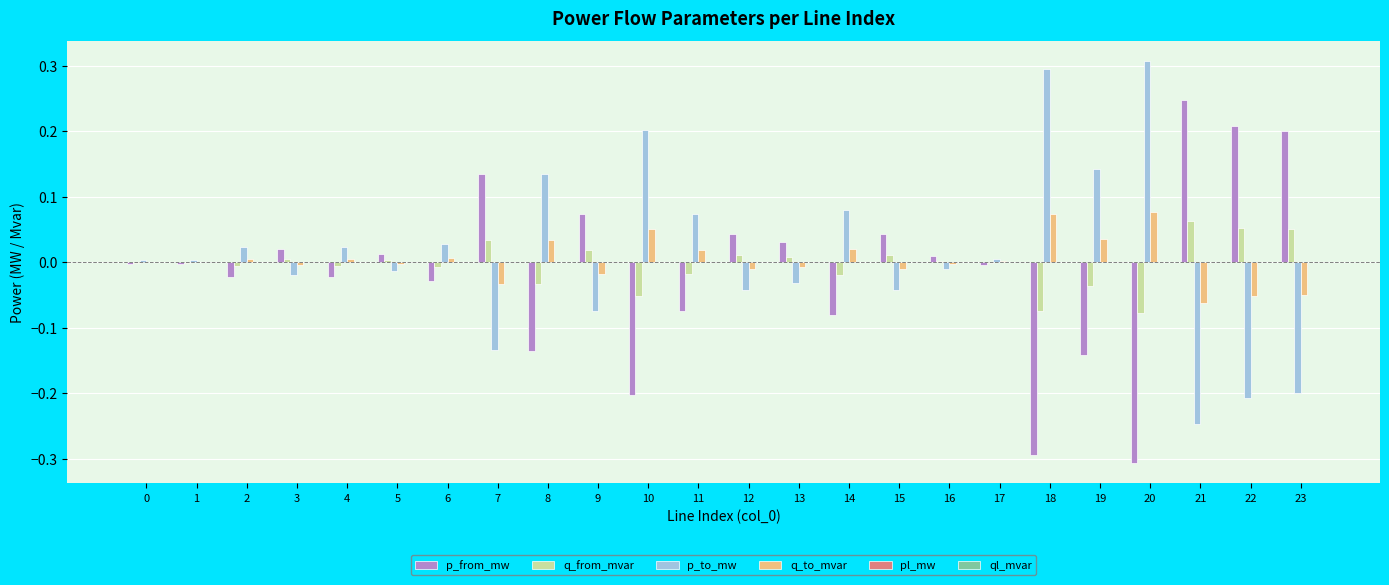

Is it true that q_from_mvar equals -0.0 at 17?

True